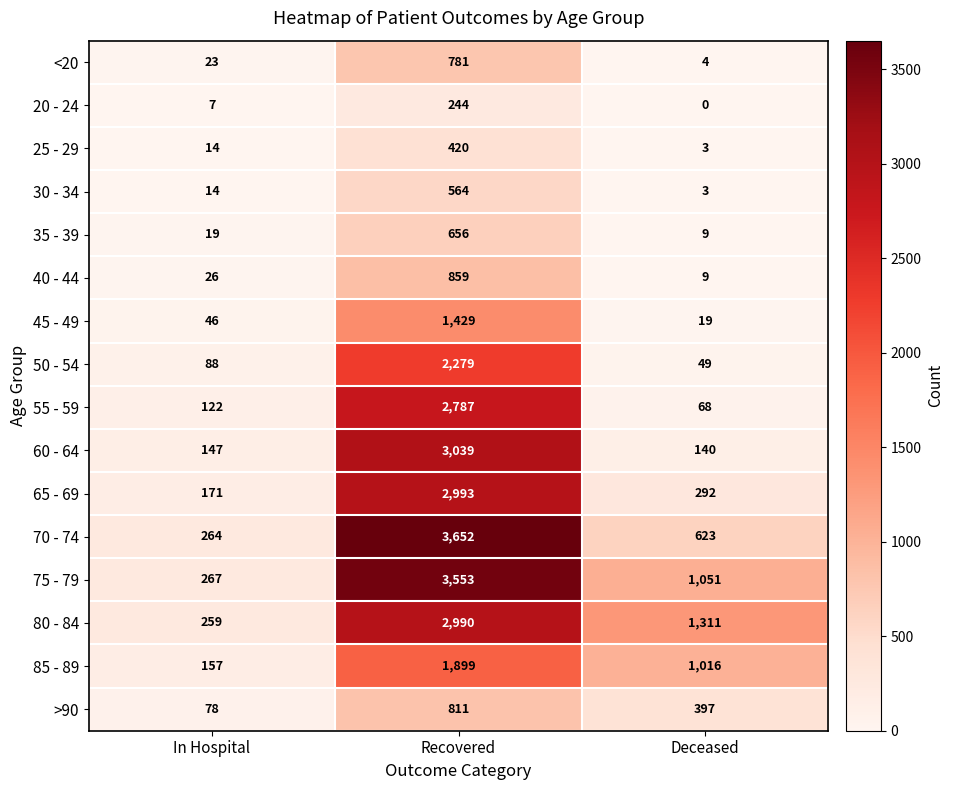

At which label does 65 - 69 first exceed 292?

Recovered